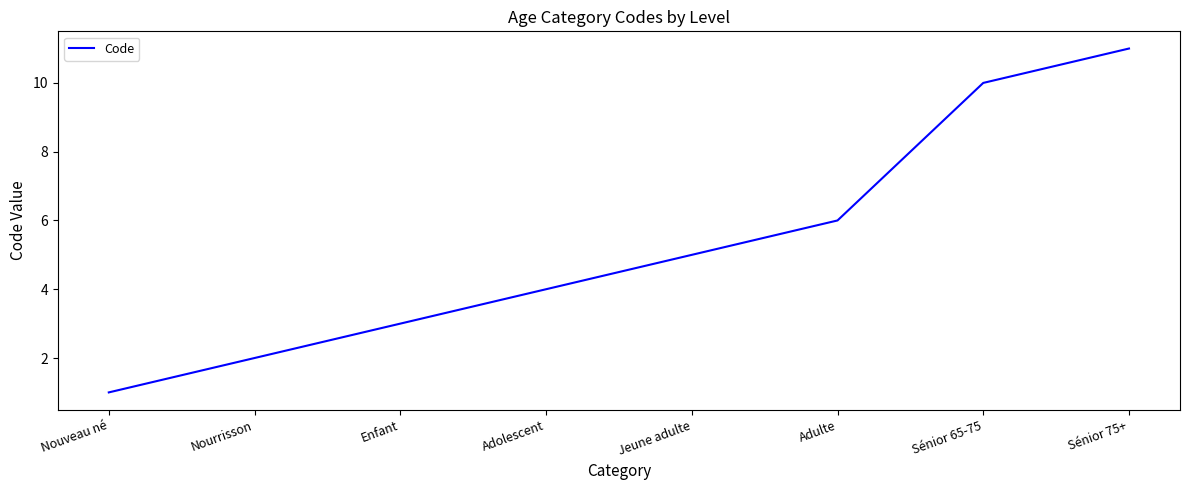

How many lines are shown in the chart?

1